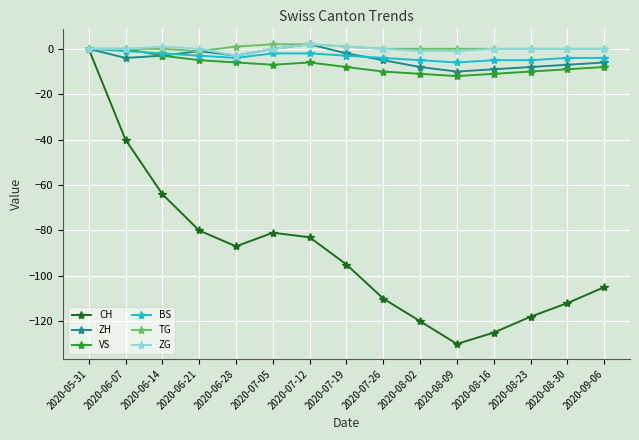

Reading right to left, extract all data points from this chart.

CH: 2020-09-06=-105	2020-08-30=-112	2020-08-23=-118	2020-08-16=-125	2020-08-09=-130	2020-08-02=-120	2020-07-26=-110	2020-07-19=-95	2020-07-12=-83	2020-07-05=-81	2020-06-28=-87	2020-06-21=-80	2020-06-14=-64	2020-06-07=-40	2020-05-31=0
ZH: 2020-09-06=-6	2020-08-30=-7	2020-08-23=-8	2020-08-16=-9	2020-08-09=-10	2020-08-02=-8	2020-07-26=-5	2020-07-19=-2	2020-07-12=2	2020-07-05=0	2020-06-28=-3	2020-06-21=-1	2020-06-14=-3	2020-06-07=-4	2020-05-31=0
VS: 2020-09-06=-8	2020-08-30=-9	2020-08-23=-10	2020-08-16=-11	2020-08-09=-12	2020-08-02=-11	2020-07-26=-10	2020-07-19=-8	2020-07-12=-6	2020-07-05=-7	2020-06-28=-6	2020-06-21=-5	2020-06-14=-3	2020-06-07=0	2020-05-31=0
BS: 2020-09-06=-4	2020-08-30=-4	2020-08-23=-5	2020-08-16=-5	2020-08-09=-6	2020-08-02=-5	2020-07-26=-4	2020-07-19=-3	2020-07-12=-2	2020-07-05=-2	2020-06-28=-4	2020-06-21=-3	2020-06-14=-2	2020-06-07=-1	2020-05-31=0
TG: 2020-09-06=0	2020-08-30=0	2020-08-23=0	2020-08-16=0	2020-08-09=0	2020-08-02=0	2020-07-26=0	2020-07-19=1	2020-07-12=2	2020-07-05=2	2020-06-28=1	2020-06-21=-1	2020-06-14=0	2020-06-07=0	2020-05-31=0
ZG: 2020-09-06=0	2020-08-30=0	2020-08-23=0	2020-08-16=0	2020-08-09=-1	2020-08-02=-1	2020-07-26=0	2020-07-19=1	2020-07-12=2	2020-07-05=0	2020-06-28=-3	2020-06-21=0	2020-06-14=1	2020-06-07=0	2020-05-31=0